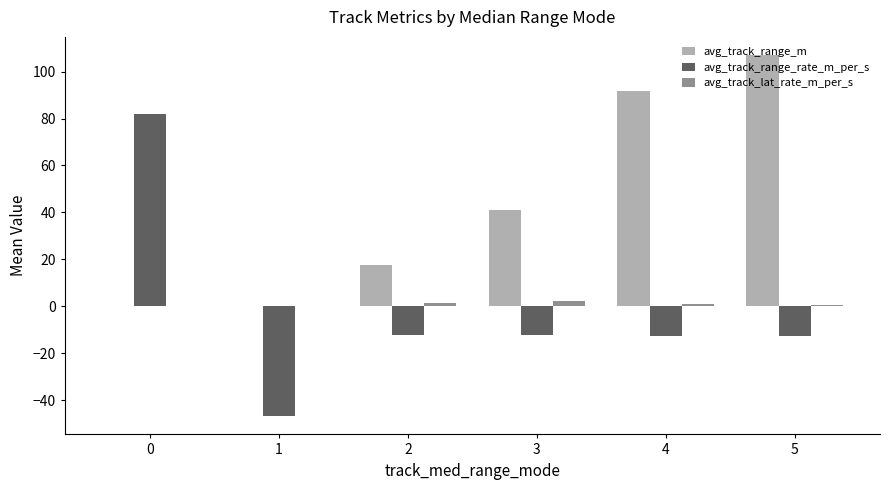

What are all the series names shown in the legend?

avg_track_range_m, avg_track_range_rate_m_per_s, avg_track_lat_rate_m_per_s